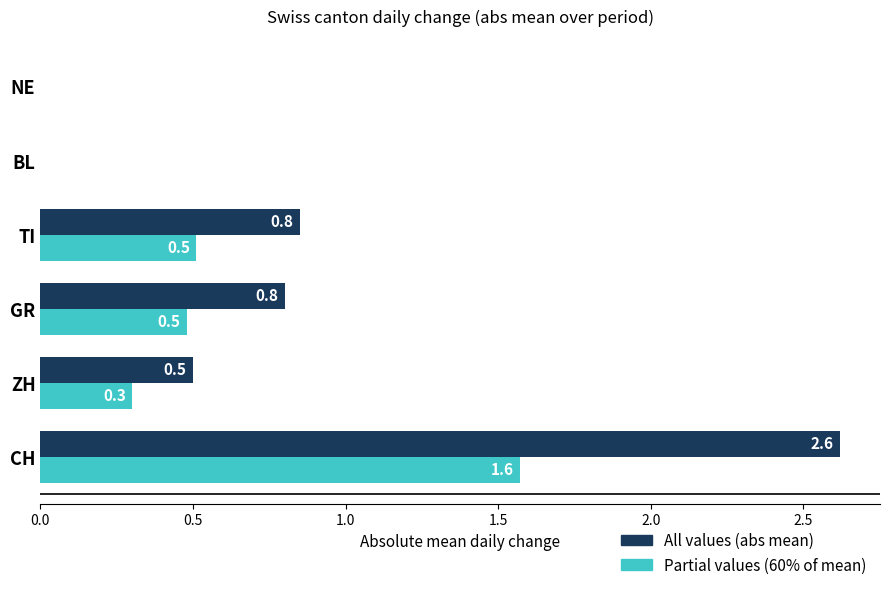

Which series has the largest total across all categories?

All values (abs mean)